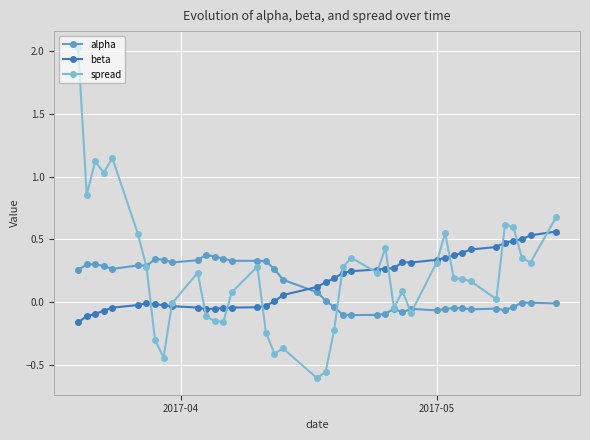

Is this an area chart (filled region under the line)?

No